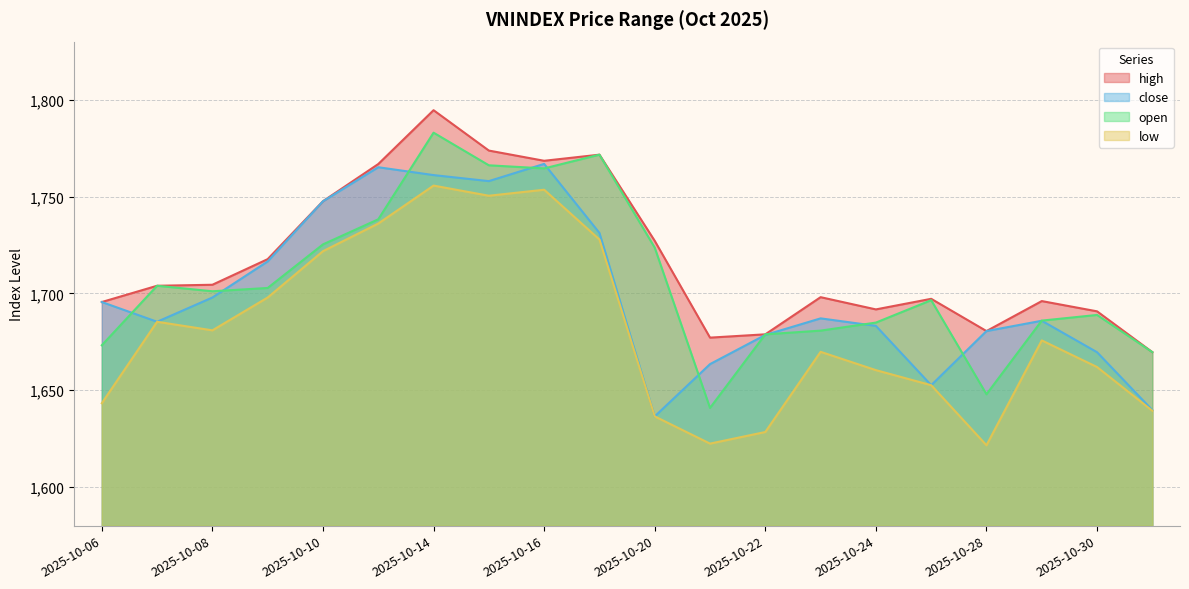

True or false: low and close cross at least once.

False